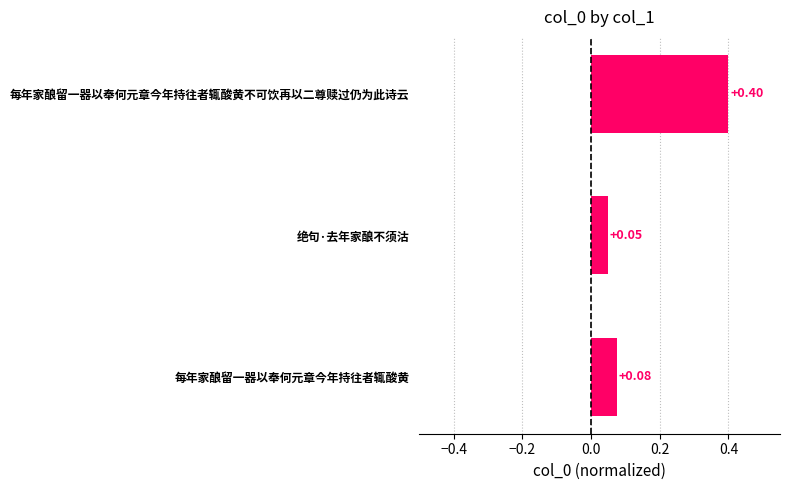

What is the difference between the maximum and minimum values?

0.4